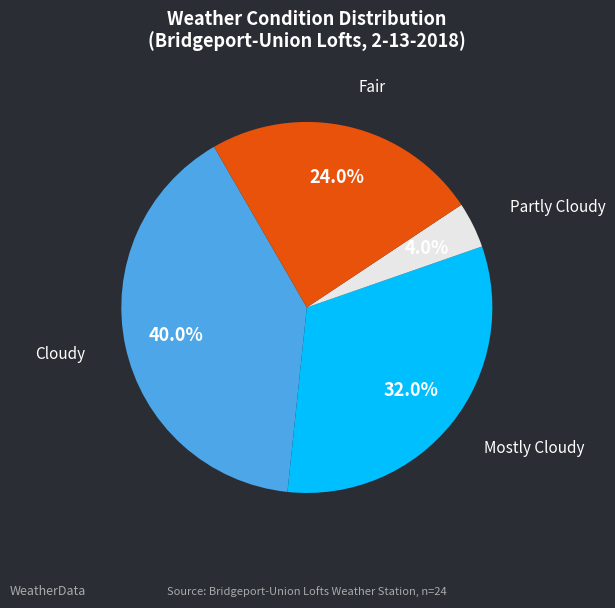

Rank the categories by value from lowest to highest.

Partly Cloudy, Fair, Mostly Cloudy, Cloudy